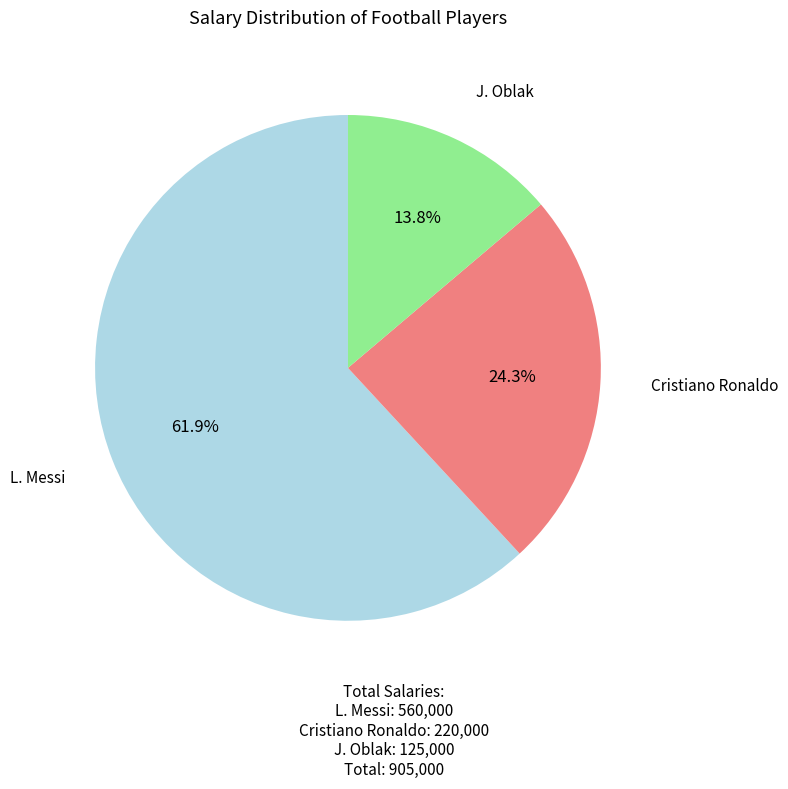

How many segments does this pie chart have?

3